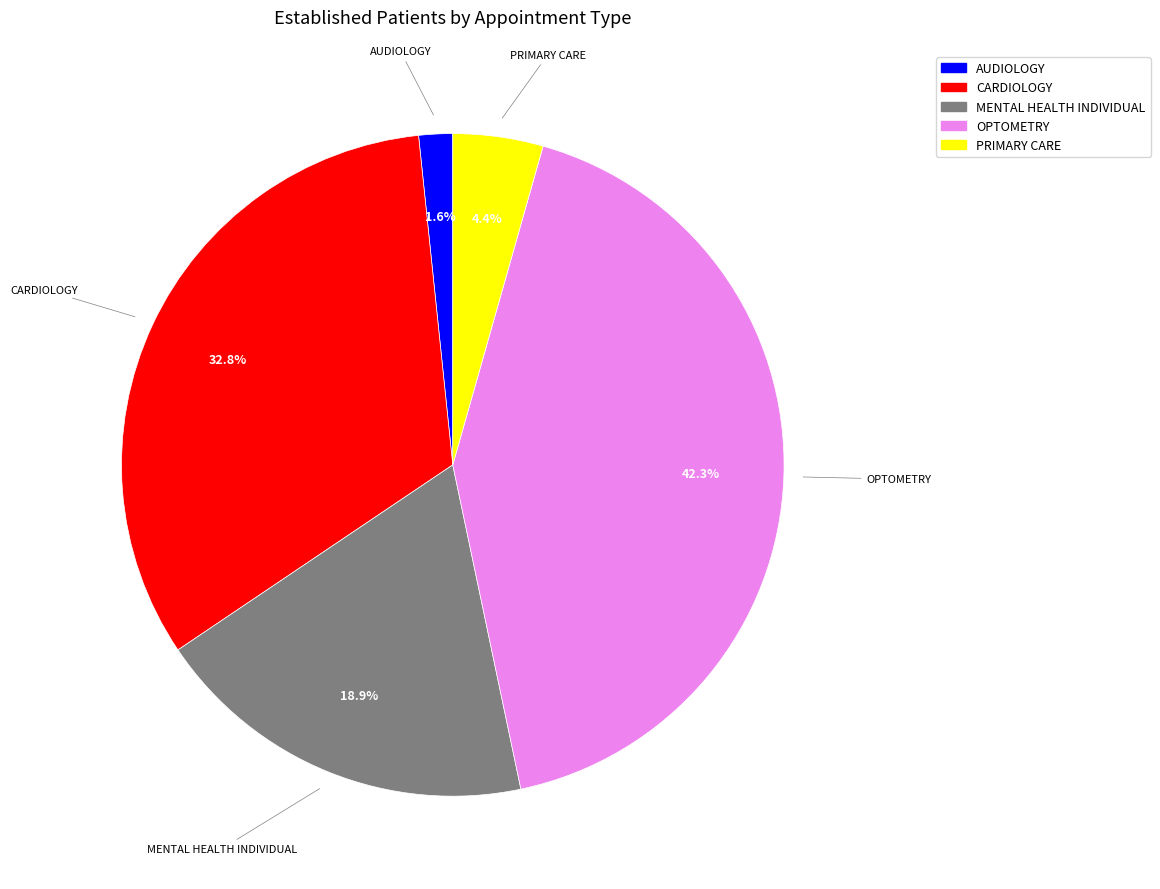

Rank the categories by value from highest to lowest.

OPTOMETRY, CARDIOLOGY, MENTAL HEALTH INDIVIDUAL, PRIMARY CARE, AUDIOLOGY